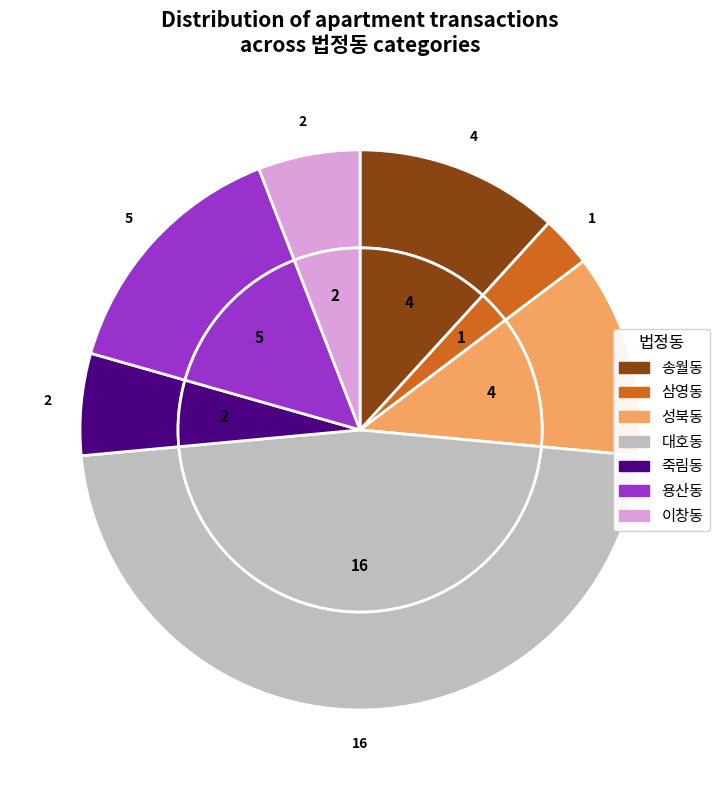

Rank the categories by value from lowest to highest.

삼영동, 죽림동, 이창동, 송월동, 성북동, 용산동, 대호동